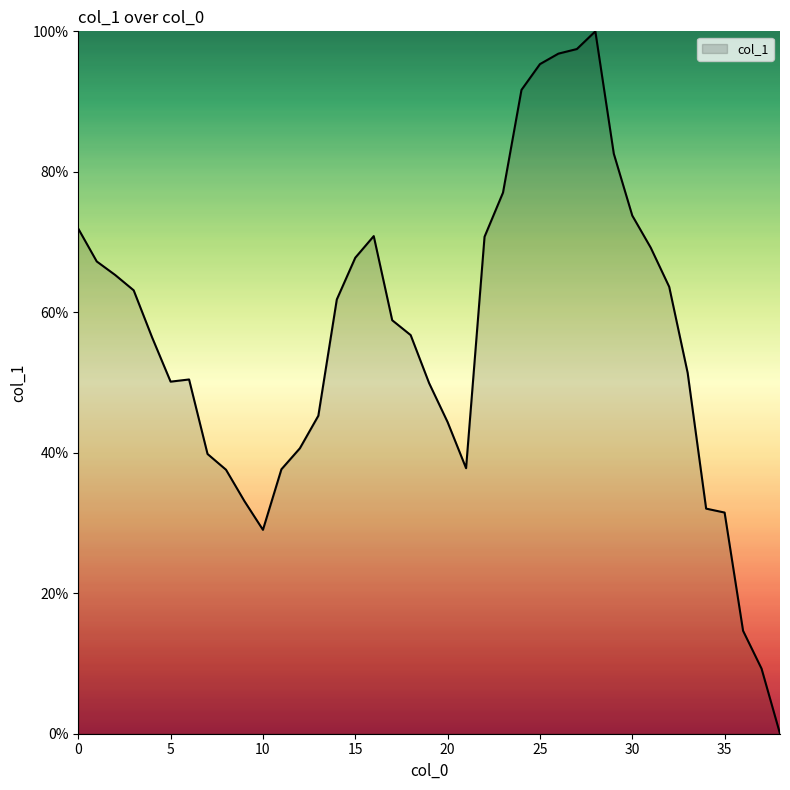

What is the maximum value shown in the chart?

100.0